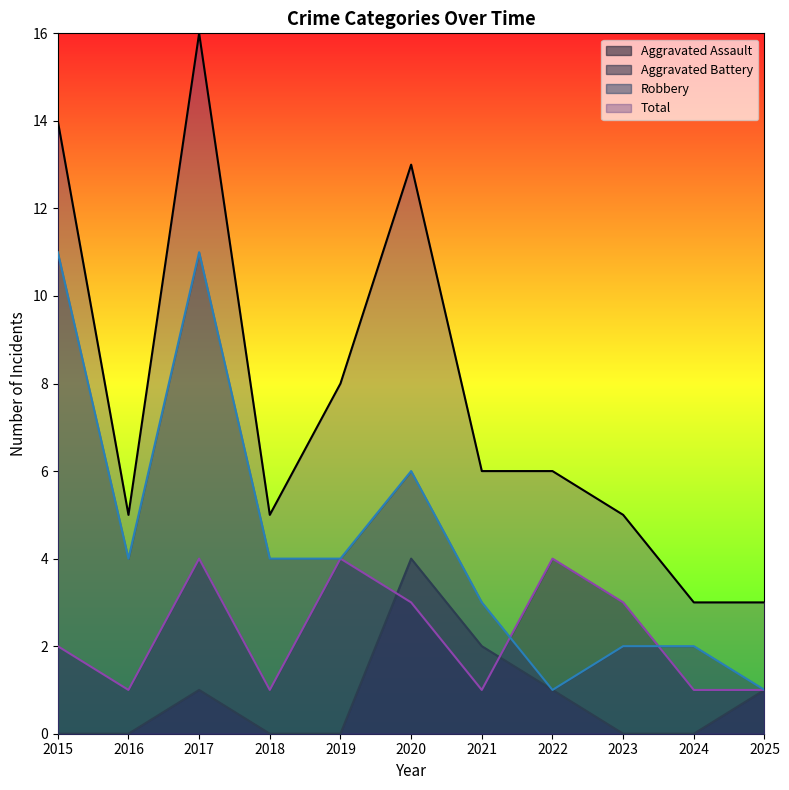

List the series in order of their overall mean, highest first.

Total, Robbery, Aggravated Battery, Aggravated Assault